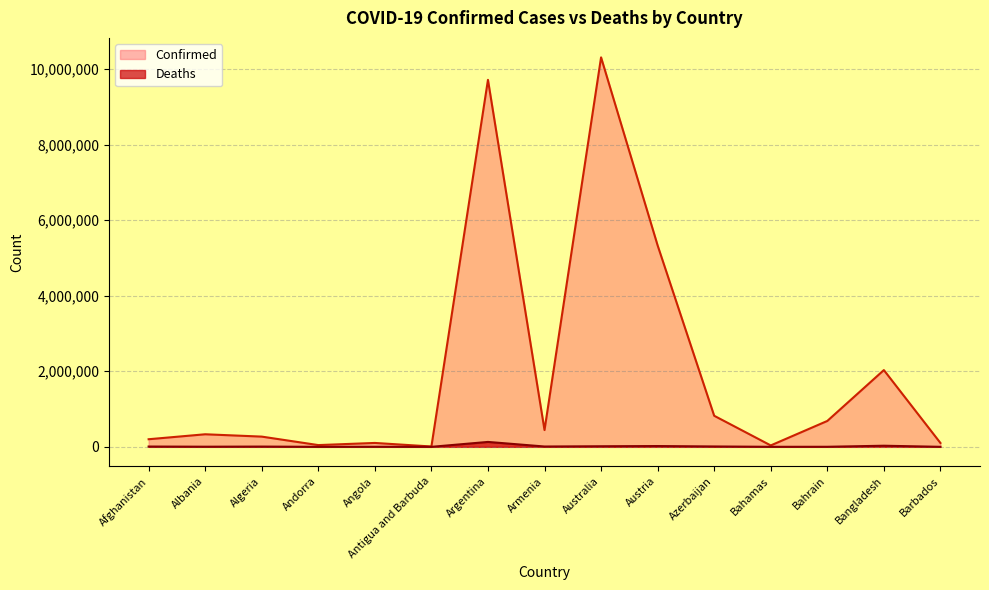

What is the difference between the highest and lowest values at Austria?

5310402